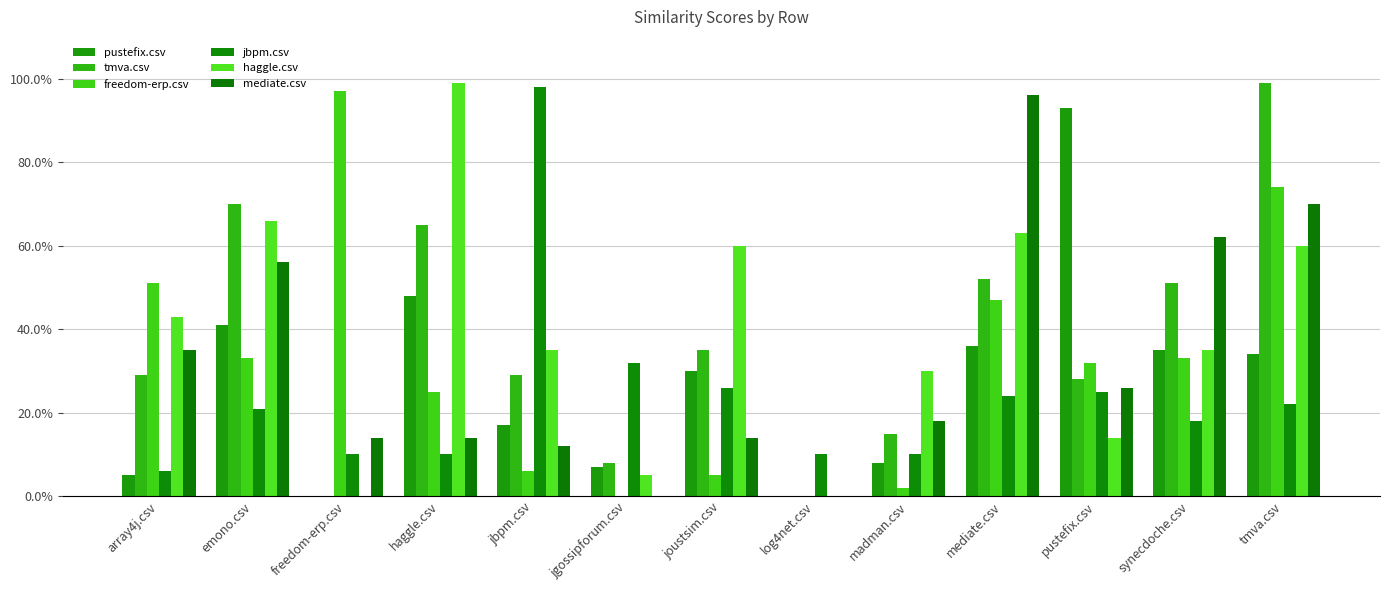

Is the value of freedom-erp.csv at log4net.csv greater than the value of tmva.csv at tmva.csv?

No